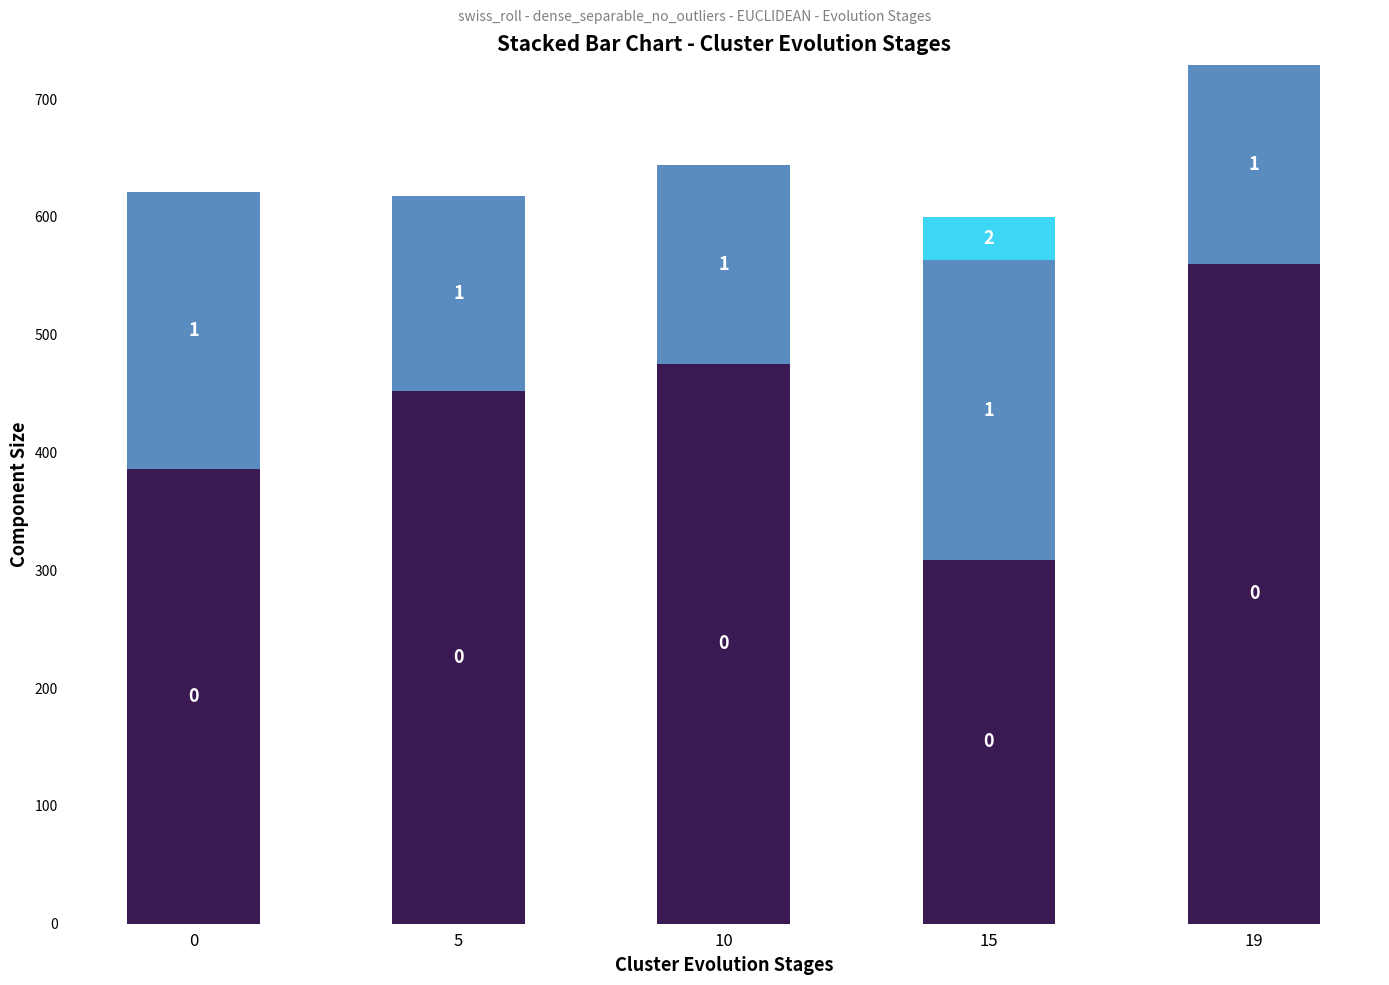

Does the chart contain stacked bars?

Yes